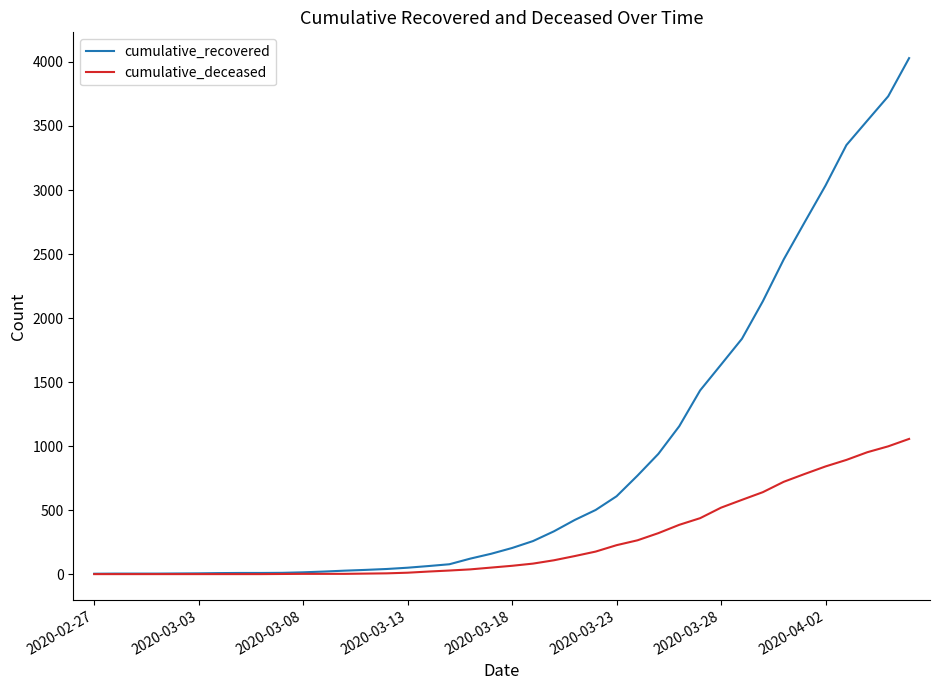

Count the number of categories in the chart.

40